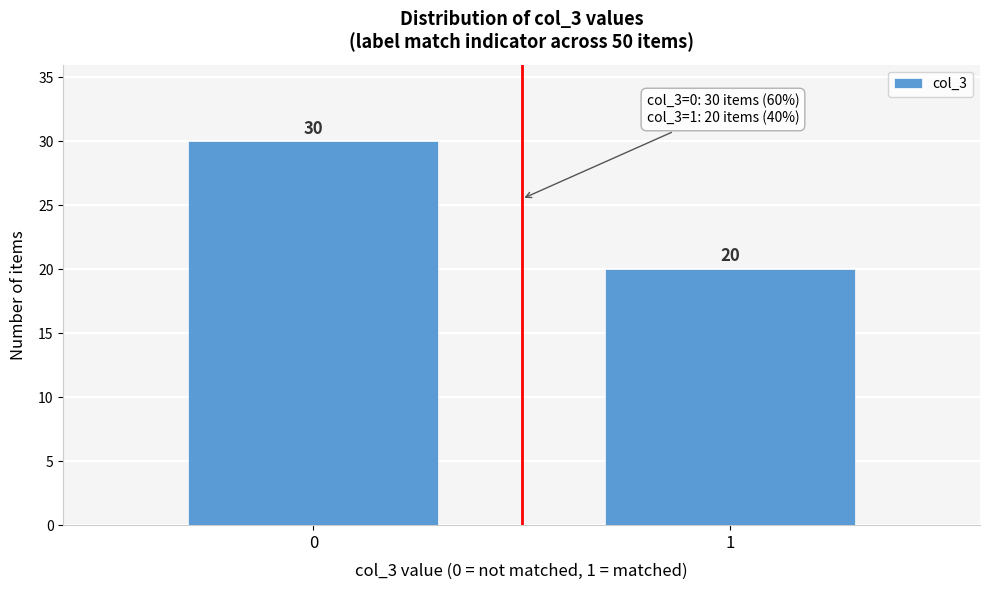

Reading left to right, transcribe all the data shown in this chart.

0=30	1=20